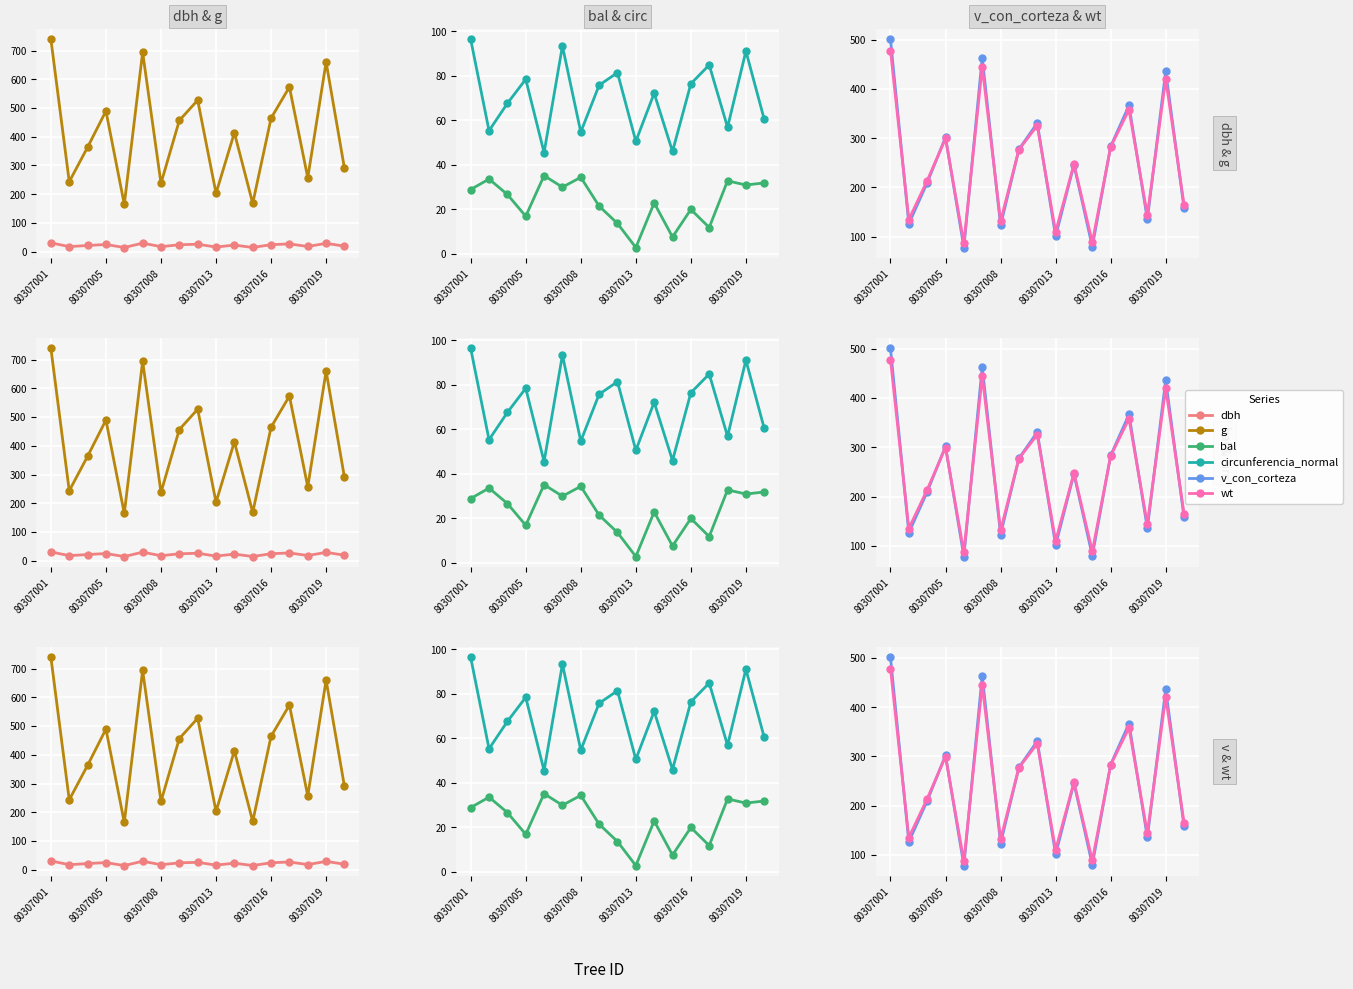

Count the number of data series in this chart.

6